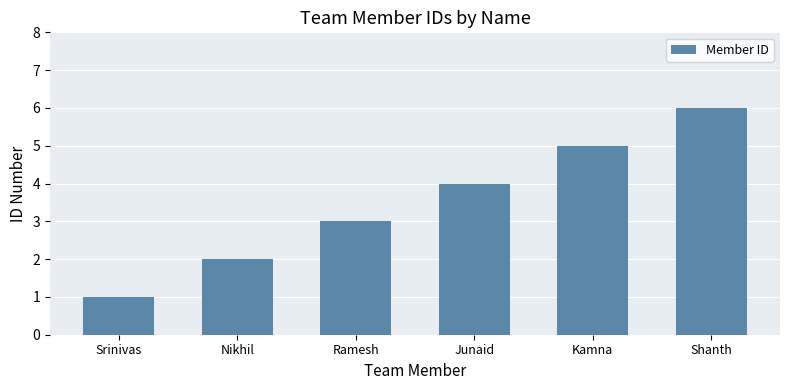

Which has a higher value, Ramesh or Srinivas?

Ramesh